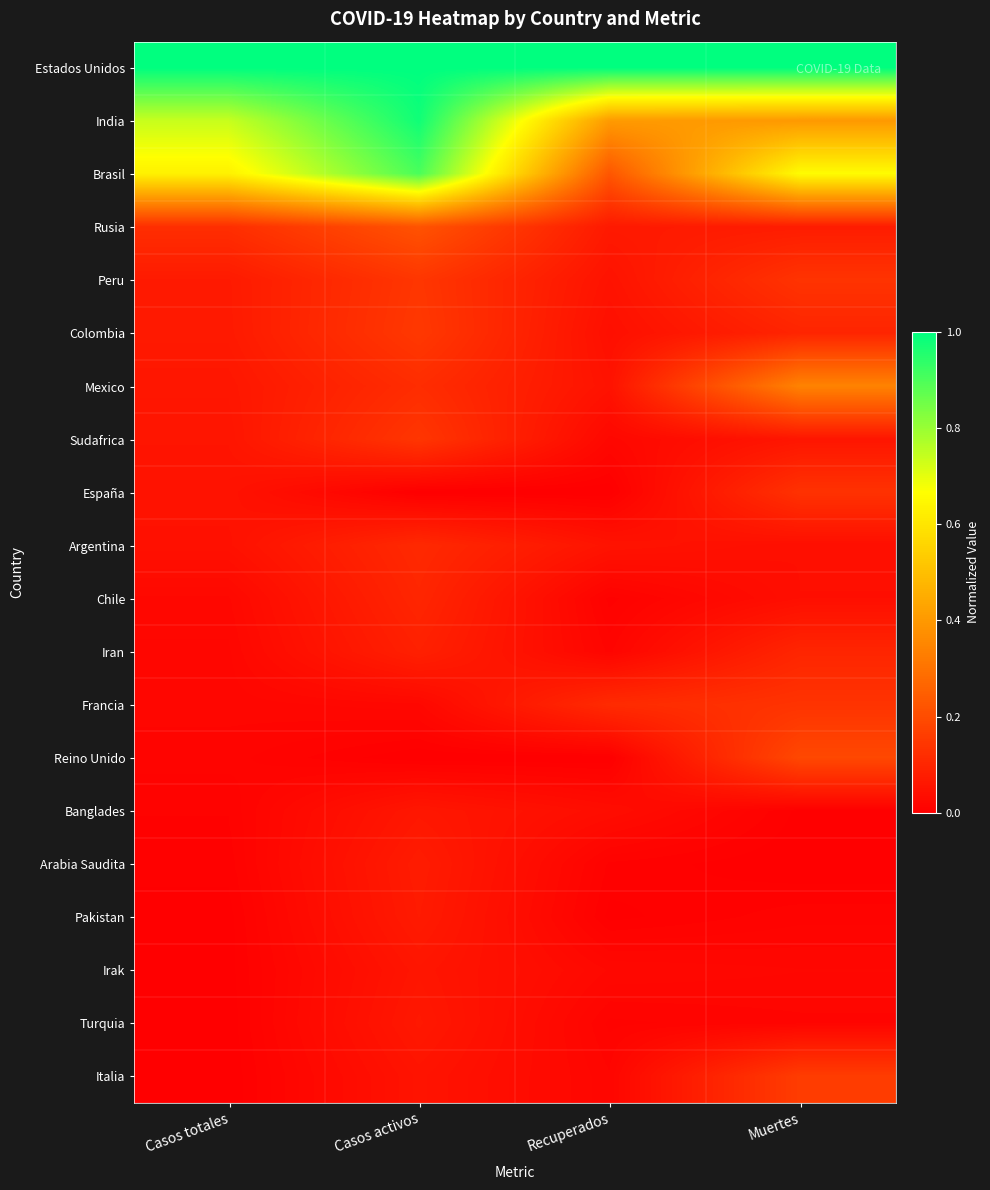

What is the total value across all series at Casos activos?

4.3